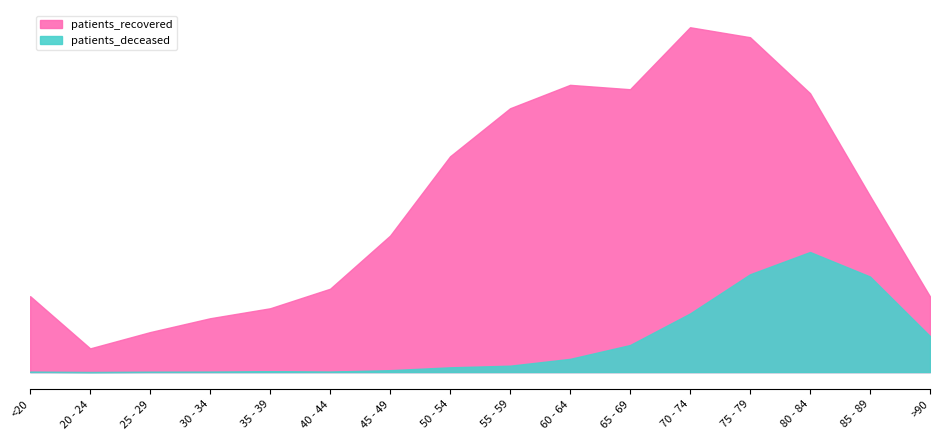

Does the chart have visible grid lines?

No